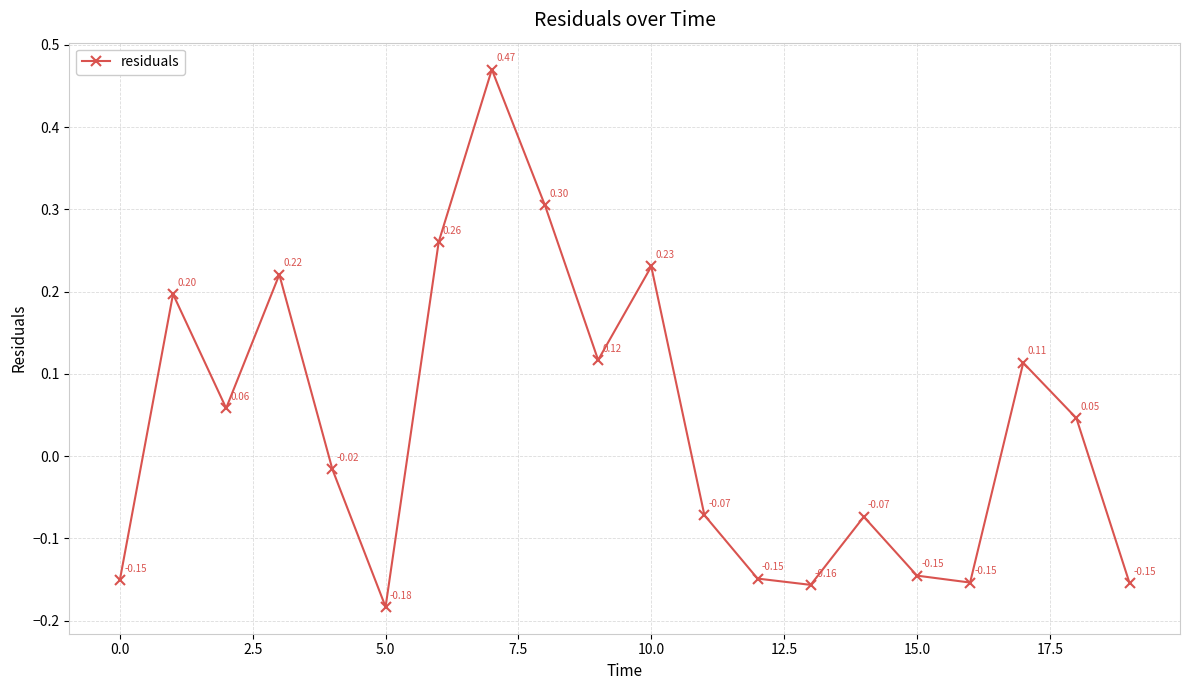

What is the sum of all values?

0.8